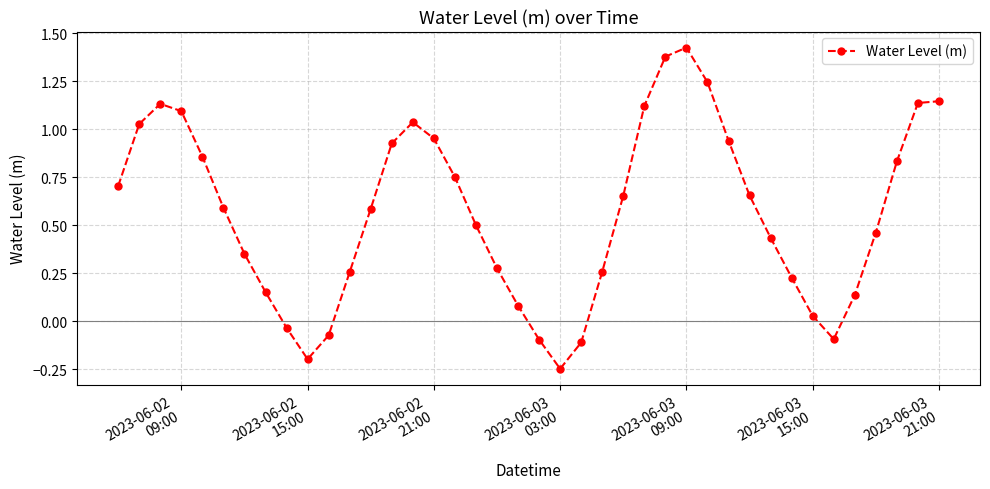

How many data points does each series have?

40